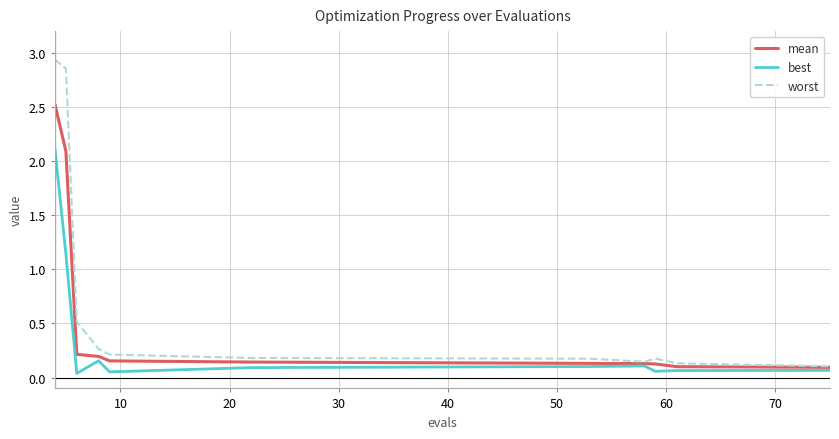

What are all the series names shown in the legend?

mean, best, worst